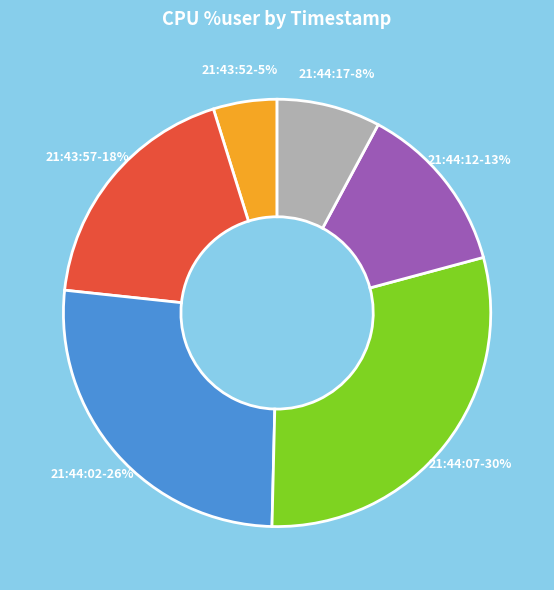

To the nearest percent, what is the difference between the largest and smallest slice percentages?

25%